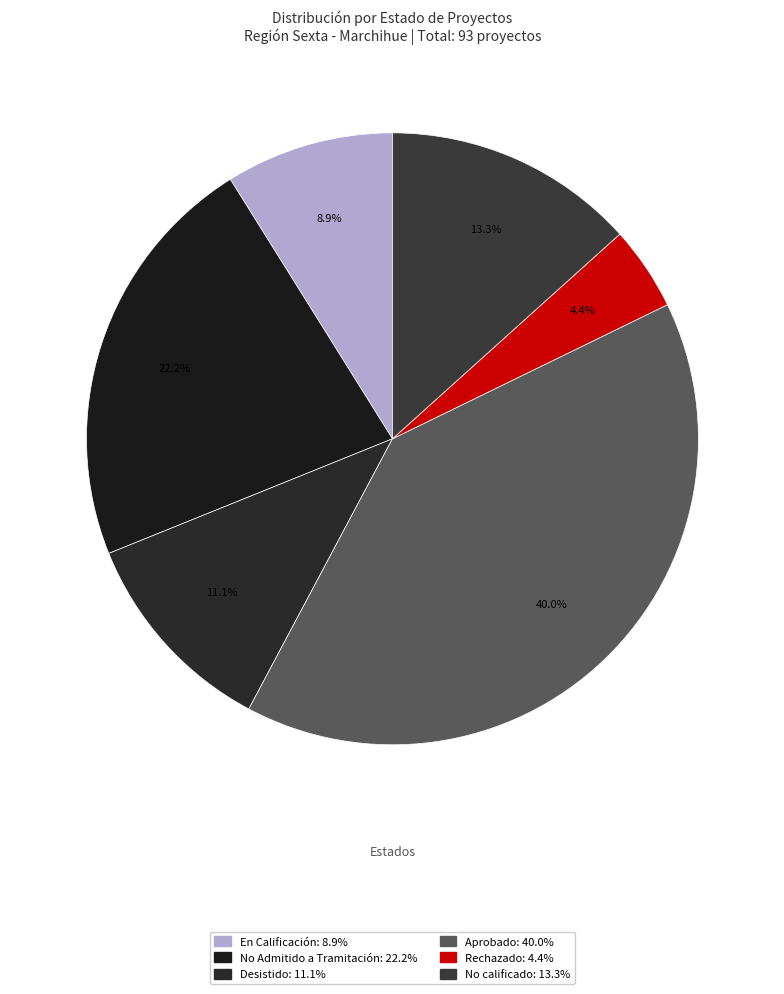

To the nearest percent, what is the difference between the largest and smallest slice percentages?

36%